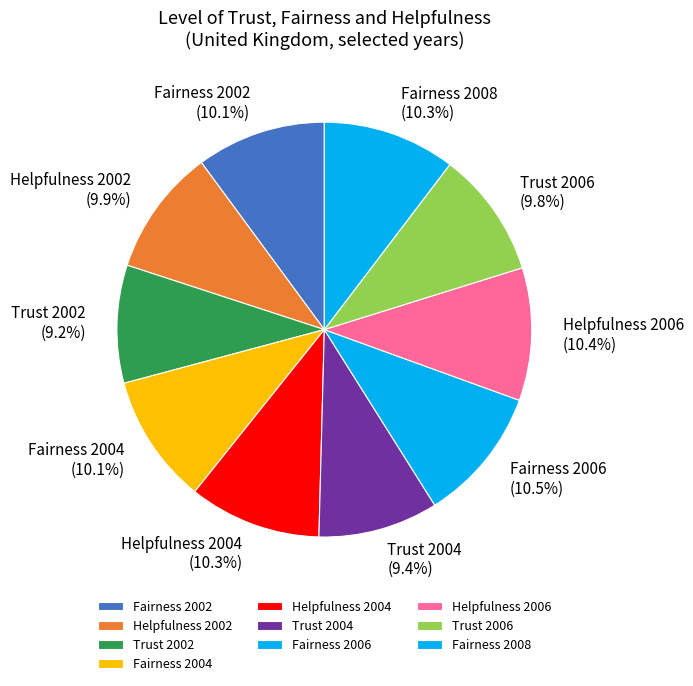

Which has a higher value, Fairness 2006 or Trust 2006?

Fairness 2006